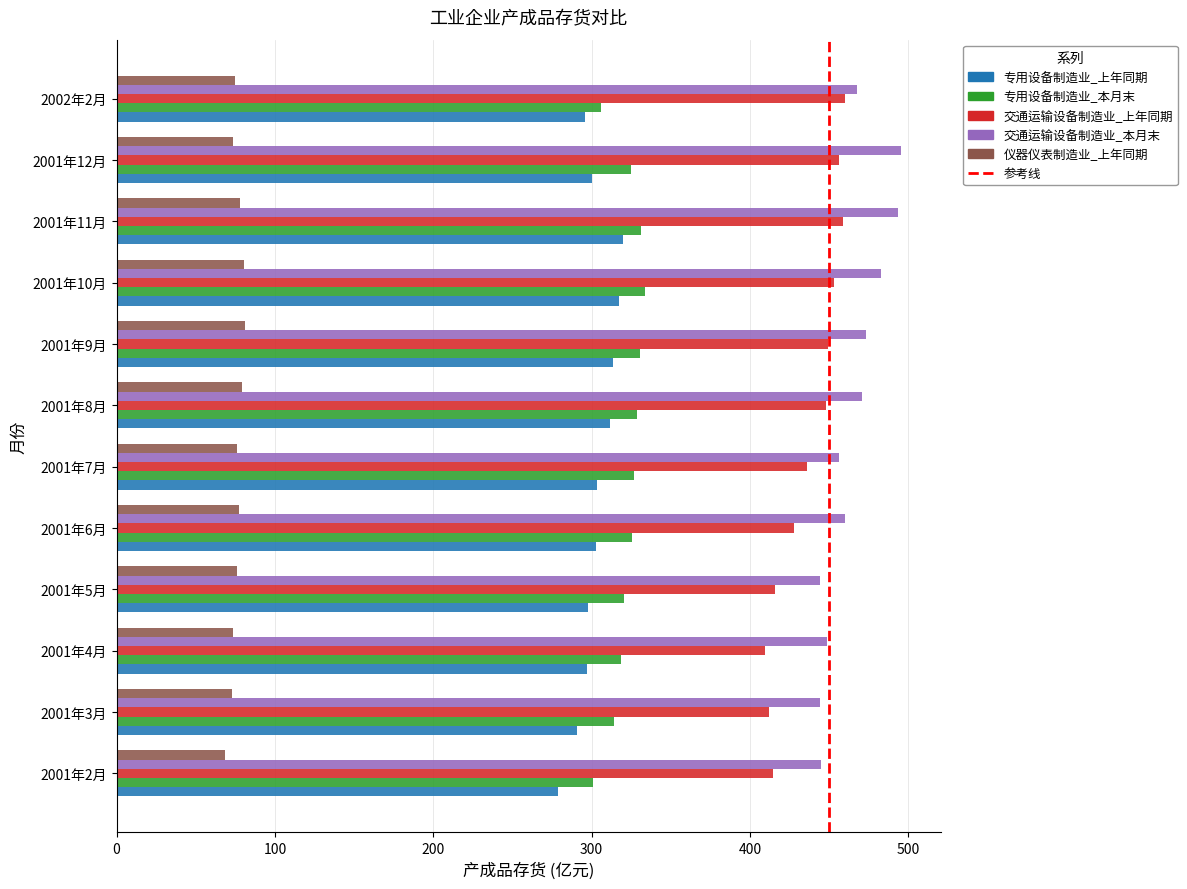

What is the difference between the highest and lowest values at 2001年6月?

382.3